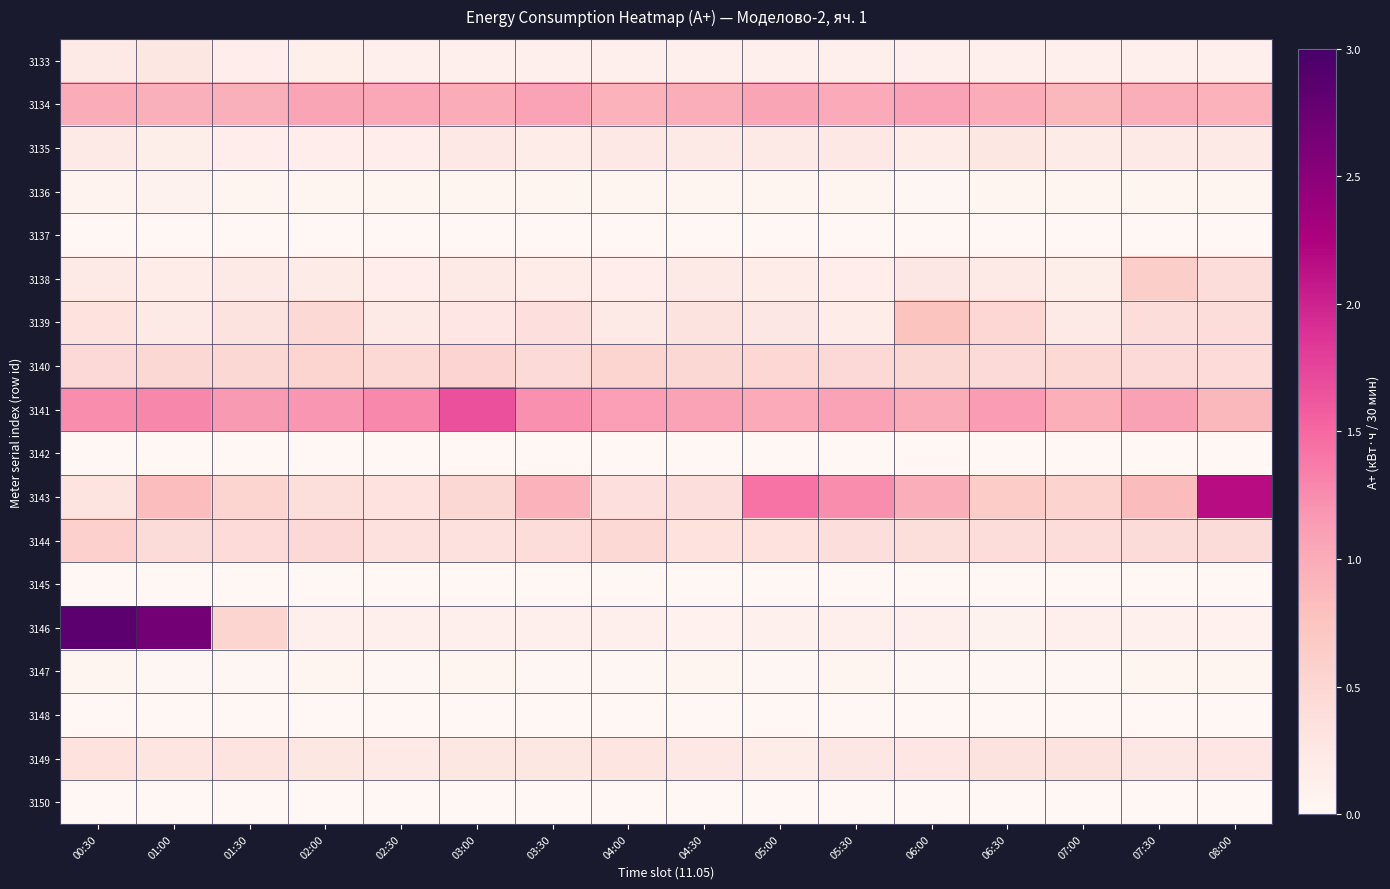

Reading left to right, extract all data points from this chart.

3133: 00:30=0.2	01:00=0.3	01:30=0.2	02:00=0.1	02:30=0.1	03:00=0.1	03:30=0.1	04:00=0.1	04:30=0.1	05:00=0.1	05:30=0.1	06:00=0.1	06:30=0.1	07:00=0.1	07:30=0.1	08:00=0.1
3134: 00:30=1.0	01:00=1.0	01:30=1.0	02:00=1.1	02:30=1.0	03:00=1.0	03:30=1.1	04:00=0.9	04:30=1.0	05:00=1.1	05:30=1.0	06:00=1.1	06:30=1.0	07:00=0.9	07:30=1.0	08:00=0.9
3135: 00:30=0.2	01:00=0.1	01:30=0.2	02:00=0.2	02:30=0.2	03:00=0.2	03:30=0.2	04:00=0.2	04:30=0.2	05:00=0.2	05:30=0.2	06:00=0.2	06:30=0.3	07:00=0.2	07:30=0.2	08:00=0.2
3136: 00:30=0.1	01:00=0.1	01:30=0.1	02:00=0.0	02:30=0.1	03:00=0.0	03:30=0.0	04:00=0.0	04:30=0.1	05:00=0.0	05:30=0.0	06:00=0.0	06:30=0.0	07:00=0.0	07:30=0.0	08:00=0.0
3137: 00:30=0.0	01:00=0.0	01:30=0.0	02:00=0.0	02:30=0.0	03:00=0.0	03:30=0.0	04:00=0.0	04:30=0.0	05:00=0.0	05:30=0.0	06:00=0.0	06:30=0.0	07:00=0.0	07:30=0.0	08:00=0.0
3138: 00:30=0.2	01:00=0.2	01:30=0.2	02:00=0.2	02:30=0.2	03:00=0.2	03:30=0.2	04:00=0.2	04:30=0.2	05:00=0.2	05:30=0.2	06:00=0.3	06:30=0.2	07:00=0.2	07:30=0.6	08:00=0.4
3139: 00:30=0.3	01:00=0.2	01:30=0.3	02:00=0.5	02:30=0.2	03:00=0.3	03:30=0.4	04:00=0.2	04:30=0.3	05:00=0.3	05:30=0.2	06:00=0.8	06:30=0.5	07:00=0.2	07:30=0.4	08:00=0.4
3140: 00:30=0.5	01:00=0.5	01:30=0.5	02:00=0.5	02:30=0.5	03:00=0.5	03:30=0.5	04:00=0.5	04:30=0.5	05:00=0.5	05:30=0.5	06:00=0.5	06:30=0.5	07:00=0.5	07:30=0.5	08:00=0.4
3141: 00:30=1.2	01:00=1.3	01:30=1.2	02:00=1.2	02:30=1.3	03:00=1.7	03:30=1.2	04:00=1.1	04:30=1.1	05:00=1.0	05:30=1.1	06:00=1.0	06:30=1.1	07:00=1.0	07:30=1.1	08:00=0.9
3142: 00:30=0.0	01:00=0.0	01:30=0.0	02:00=0.0	02:30=0.0	03:00=0.0	03:30=0.0	04:00=0.0	04:30=0.0	05:00=0.0	05:30=0.0	06:00=0.0	06:30=0.0	07:00=0.0	07:30=0.0	08:00=0.0
3143: 00:30=0.3	01:00=0.8	01:30=0.5	02:00=0.4	02:30=0.3	03:00=0.5	03:30=0.9	04:00=0.4	04:30=0.4	05:00=1.4	05:30=1.3	06:00=1.0	06:30=0.6	07:00=0.6	07:30=0.8	08:00=2.2
3144: 00:30=0.6	01:00=0.4	01:30=0.4	02:00=0.5	02:30=0.4	03:00=0.4	03:30=0.4	04:00=0.5	04:30=0.3	05:00=0.3	05:30=0.4	06:00=0.4	06:30=0.4	07:00=0.4	07:30=0.4	08:00=0.4
3145: 00:30=0.0	01:00=0.0	01:30=0.0	02:00=0.0	02:30=0.0	03:00=0.0	03:30=0.0	04:00=0.0	04:30=0.0	05:00=0.0	05:30=0.0	06:00=0.0	06:30=0.0	07:00=0.0	07:30=0.0	08:00=0.0
3146: 00:30=2.9	01:00=2.7	01:30=0.5	02:00=0.1	02:30=0.1	03:00=0.1	03:30=0.1	04:00=0.1	04:30=0.1	05:00=0.1	05:30=0.1	06:00=0.1	06:30=0.1	07:00=0.1	07:30=0.1	08:00=0.1
3147: 00:30=0.1	01:00=0.0	01:30=0.0	02:00=0.0	02:30=0.0	03:00=0.1	03:30=0.0	04:00=0.0	04:30=0.0	05:00=0.0	05:30=0.1	06:00=0.0	06:30=0.0	07:00=0.0	07:30=0.0	08:00=0.1
3148: 00:30=0.0	01:00=0.0	01:30=0.0	02:00=0.0	02:30=0.0	03:00=0.0	03:30=0.0	04:00=0.0	04:30=0.0	05:00=0.0	05:30=0.0	06:00=0.0	06:30=0.0	07:00=0.0	07:30=0.0	08:00=0.0
3149: 00:30=0.3	01:00=0.3	01:30=0.3	02:00=0.3	02:30=0.2	03:00=0.3	03:30=0.3	04:00=0.3	04:30=0.2	05:00=0.2	05:30=0.2	06:00=0.3	06:30=0.3	07:00=0.3	07:30=0.3	08:00=0.3
3150: 00:30=0.0	01:00=0.0	01:30=0.0	02:00=0.0	02:30=0.0	03:00=0.0	03:30=0.0	04:00=0.0	04:30=0.0	05:00=0.0	05:30=0.0	06:00=0.0	06:30=0.0	07:00=0.0	07:30=0.0	08:00=0.0